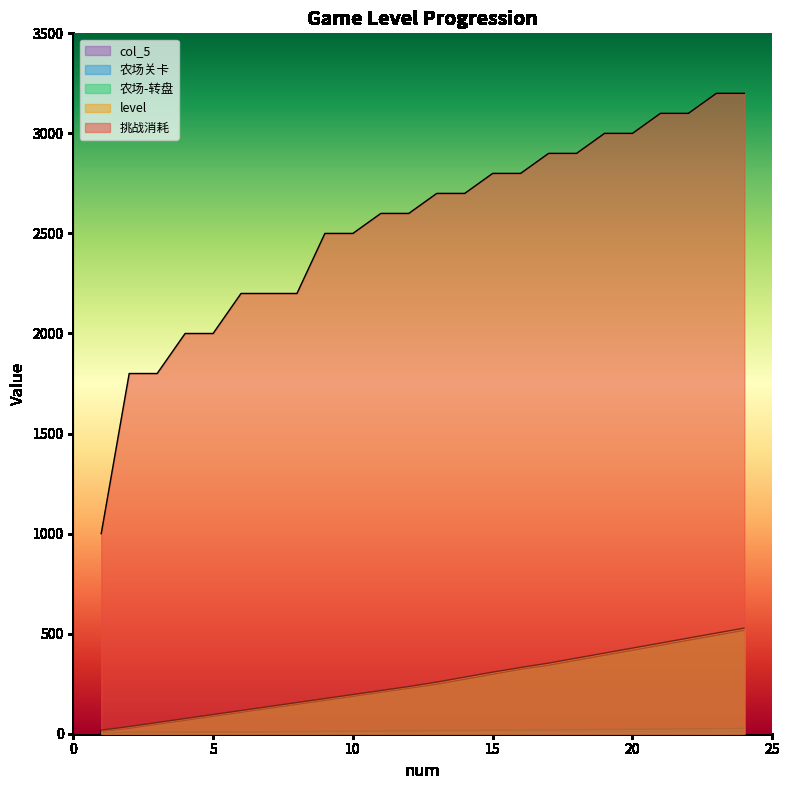

The col_5 series shows 9 at 6. True or false?

True